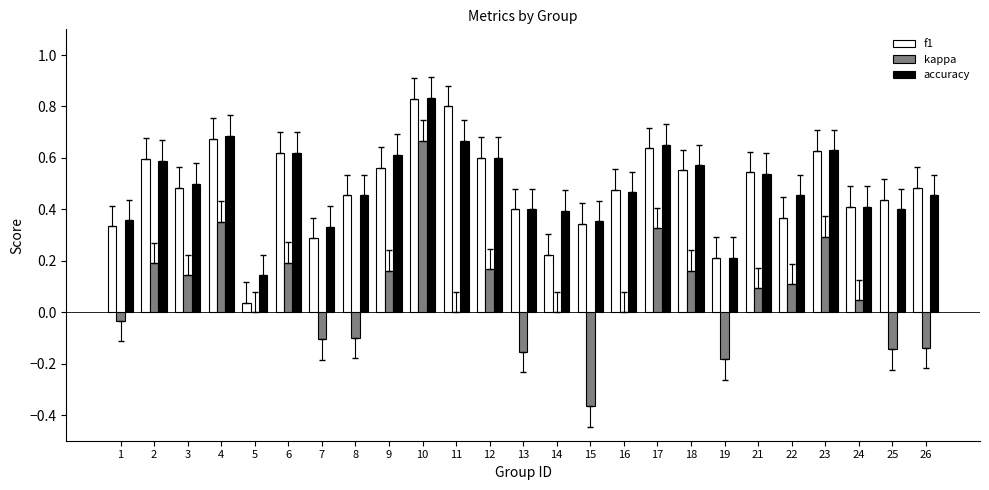

Which category has the highest value across all series?

10